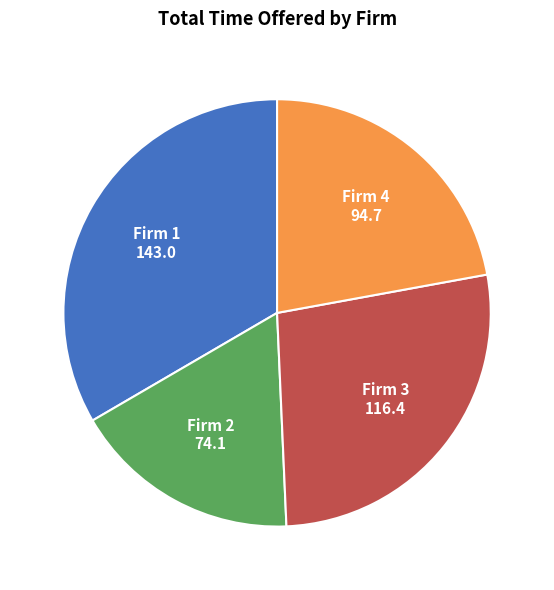

Is there any slice that represents more than half of the pie?

No